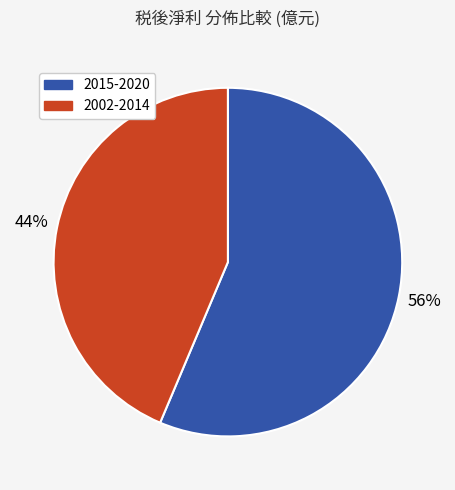

Does any single category account for the majority?

Yes